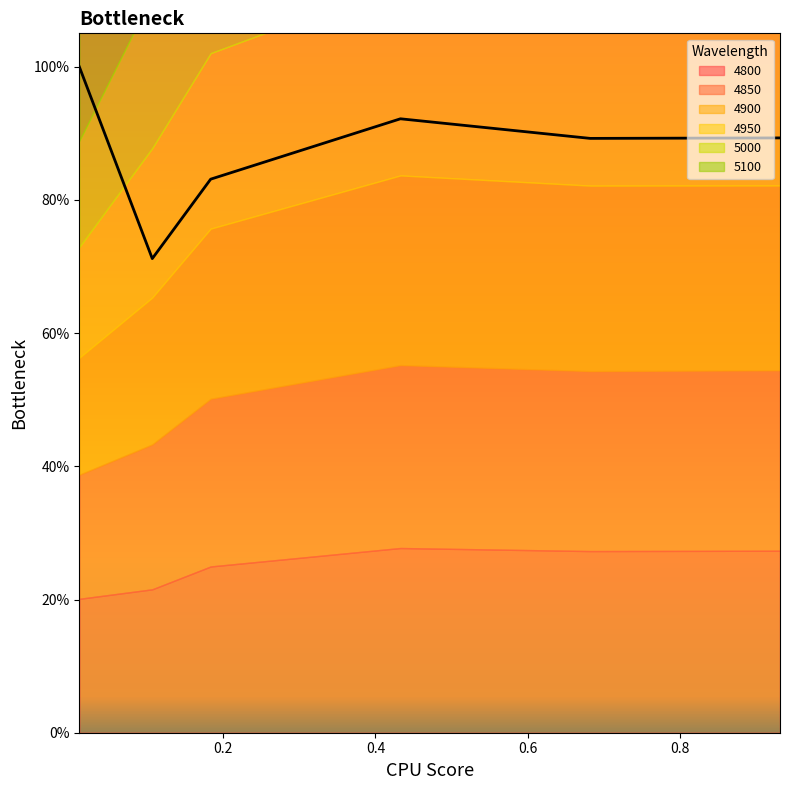

Is the value of 4950 at 0.1835616438356164 greater than the value of 4800 at 0.01095890410958904?

Yes